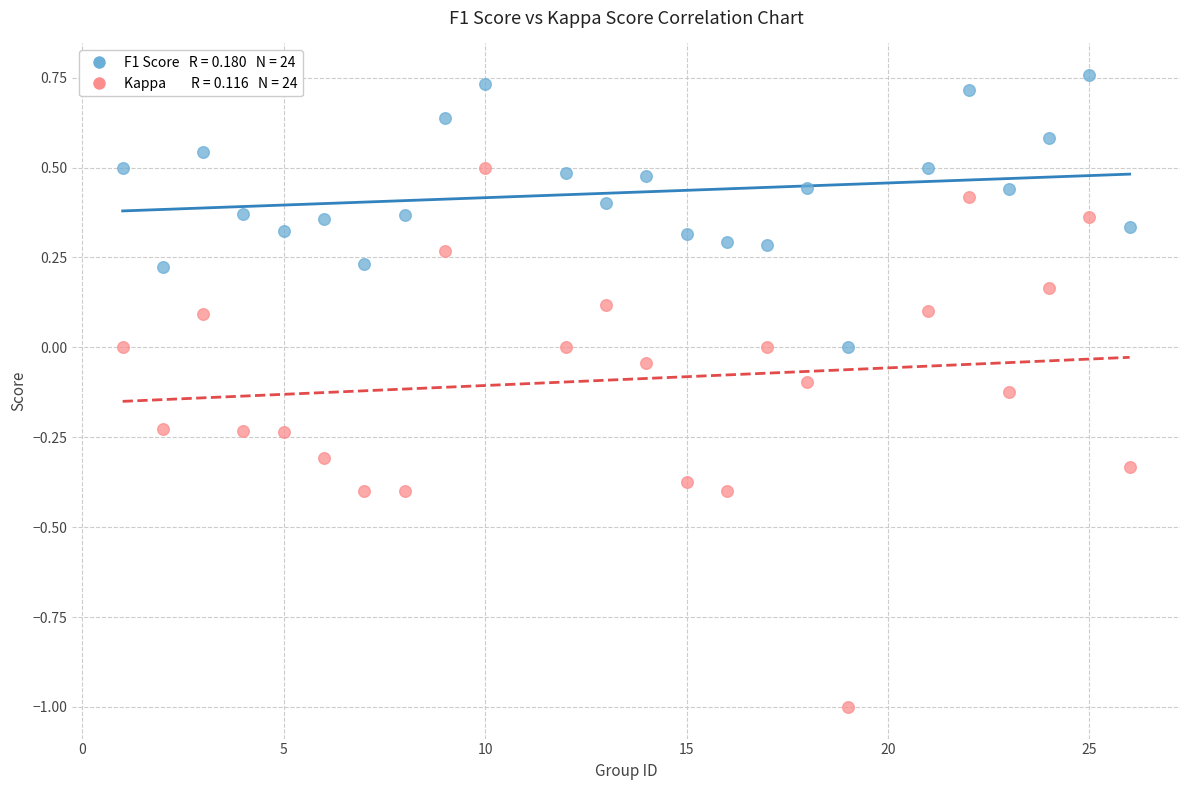

Across all data points, what is the range of X values (max minus min)?

25.0